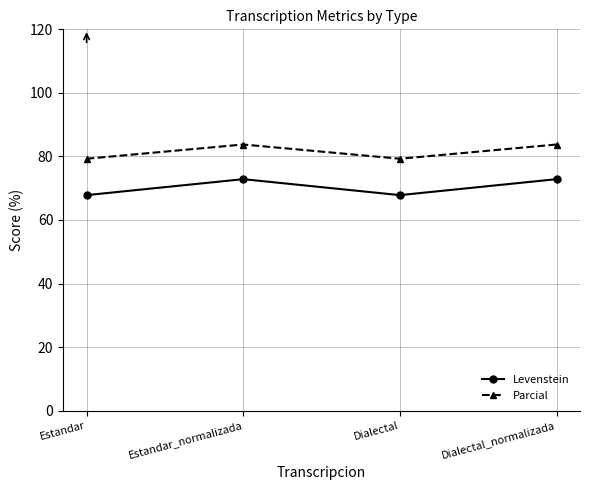

What is the spread (max minus min) of values at Dialectal?

11.5